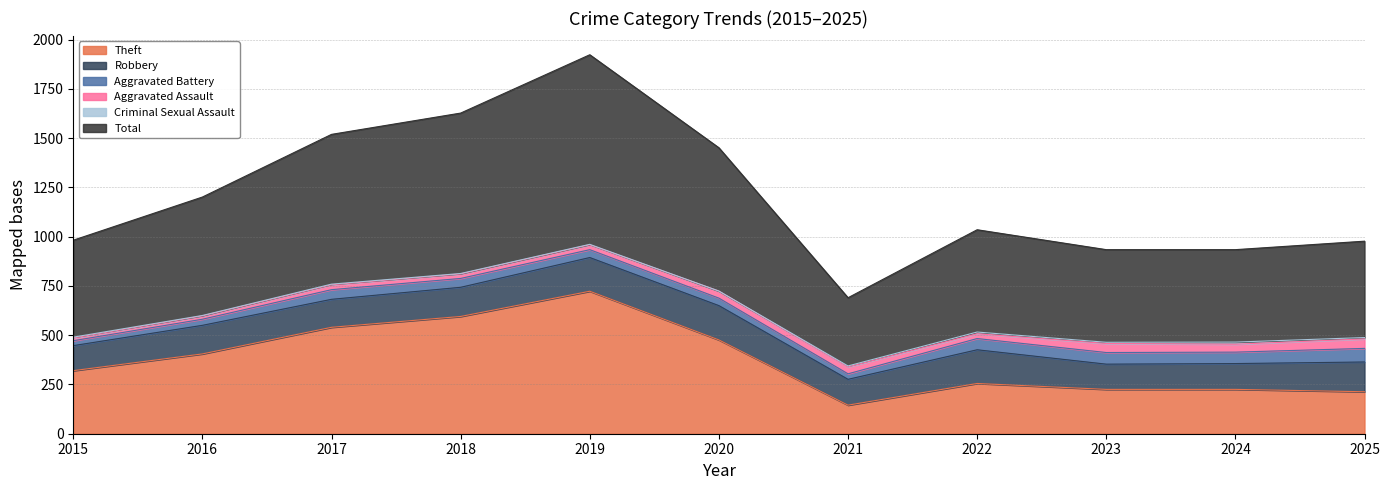

Reading right to left, list all the values displayed in this chart.

Aggravated Assault: 48	40	46	24	35	36	25	23	25	17	14
Aggravated Battery: 69	58	59	57	28	38	40	45	49	31	25
Robbery: 151	131	128	171	131	174	171	148	142	145	127
Theft: 213	225	225	255	145	476	723	595	540	405	320
Criminal Sexual Assault: 7	11	6	9	5	0	2	2	3	2	4
Total: 489	469	470	519	346	727	962	814	760	601	492